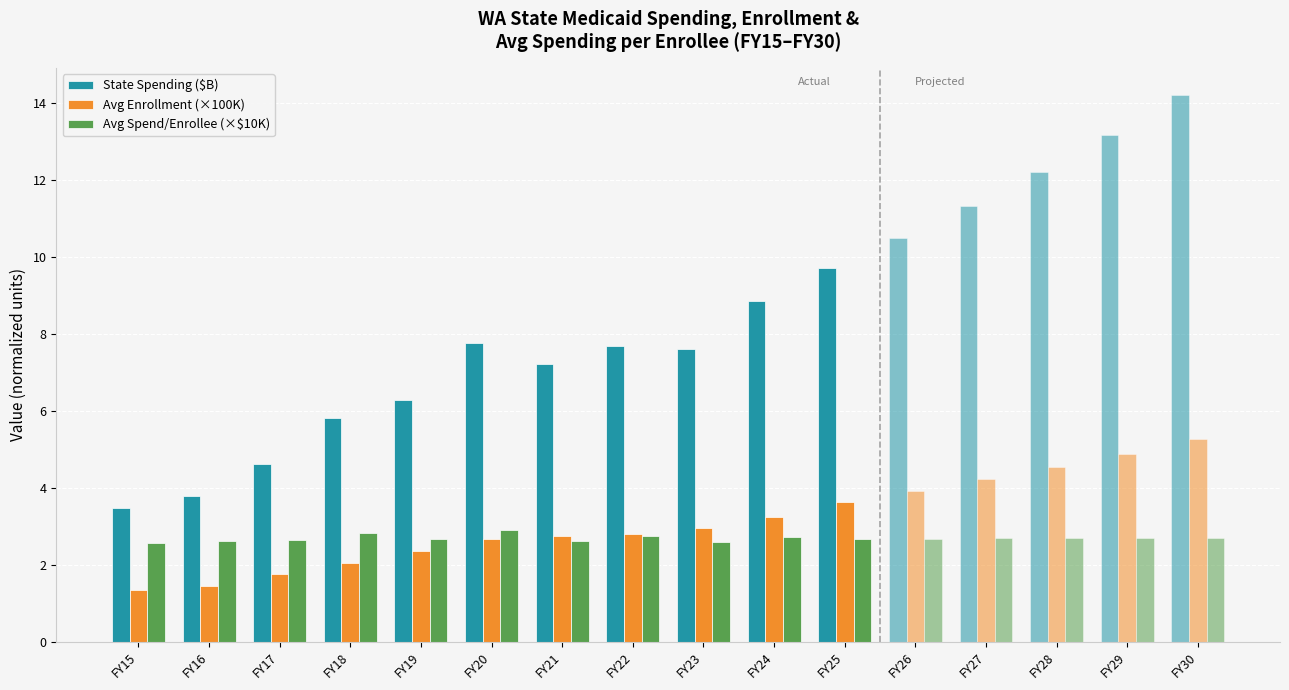

Does the chart contain any negative values?

No